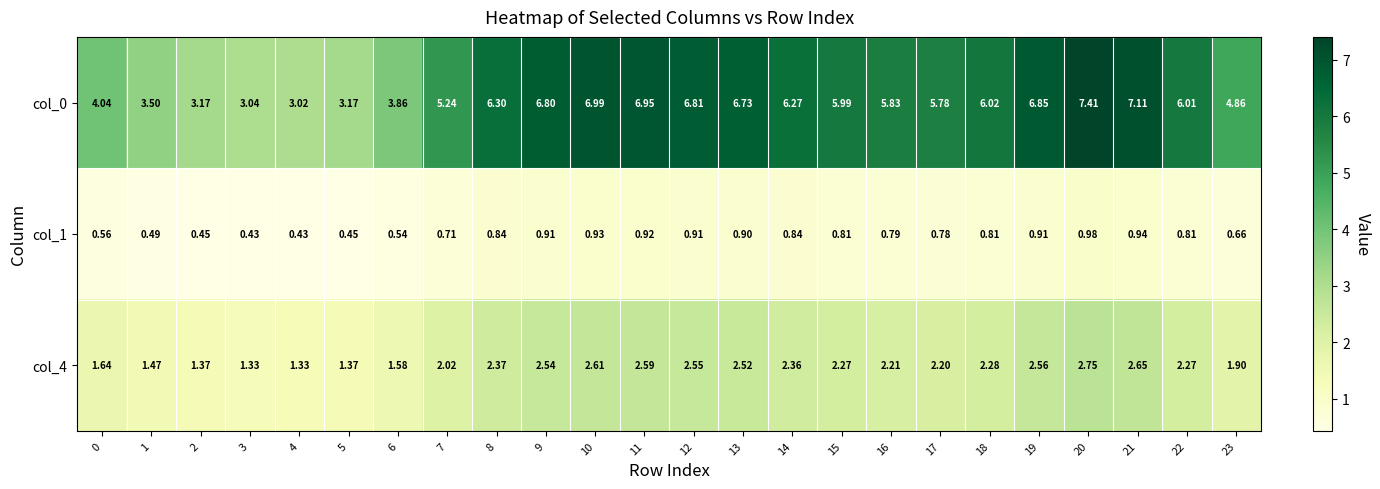

How many distinct data groups are displayed?

3